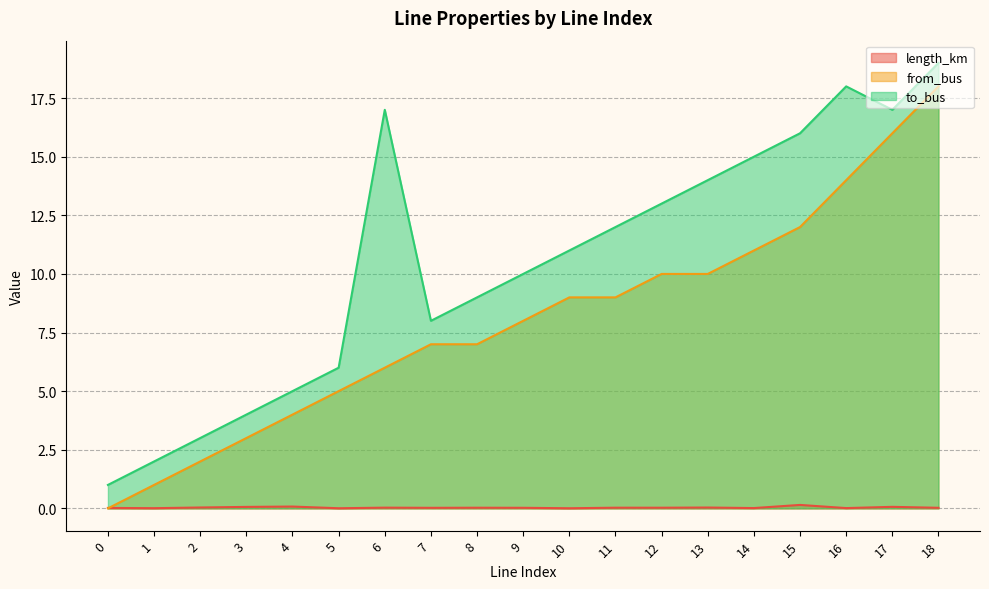

At which category is the sum across all series the highest?

18